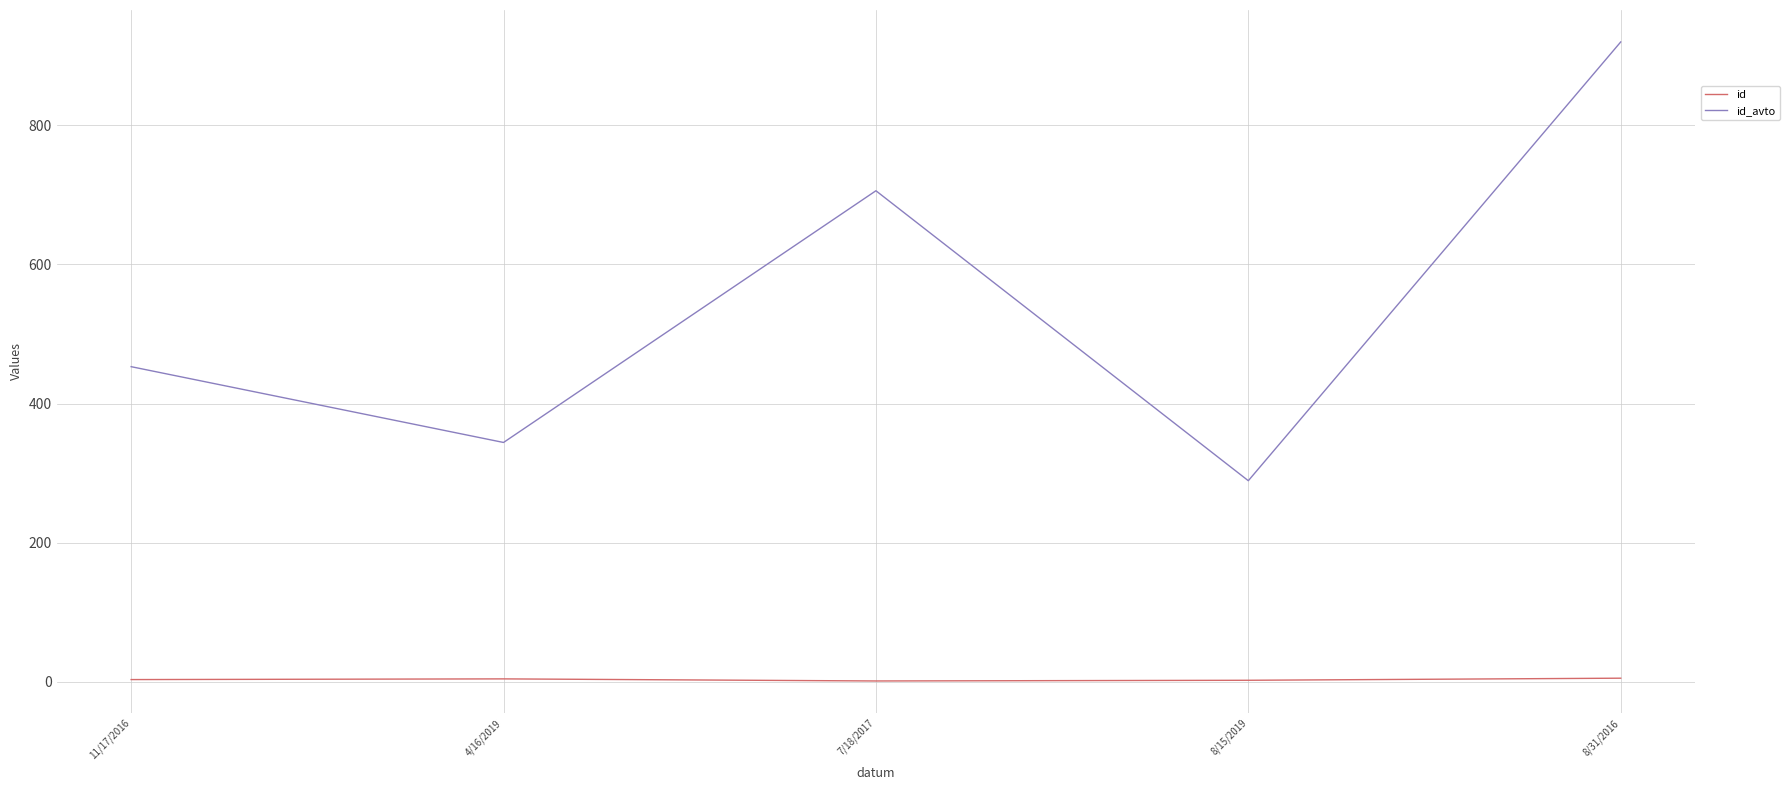

At which category is the sum across all series the highest?

8/31/2016